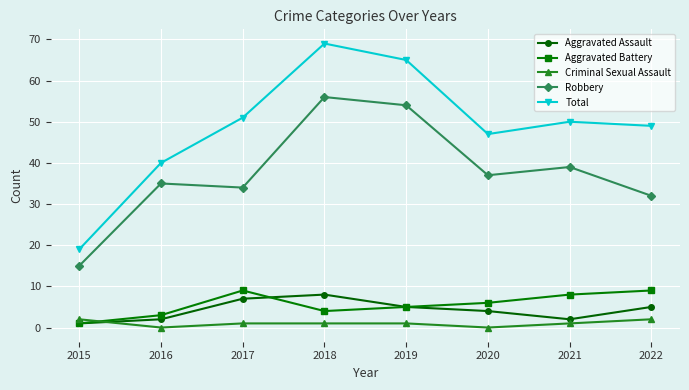

True or false: Total and Criminal Sexual Assault cross at least once.

False